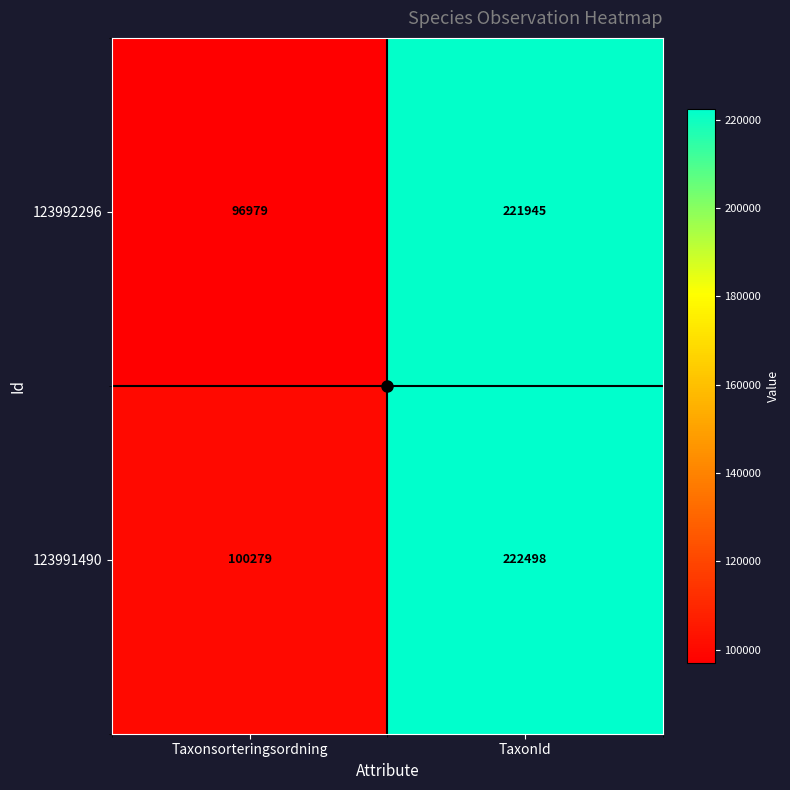

The 123992296 series shows 341247 at TaxonId. True or false?

False